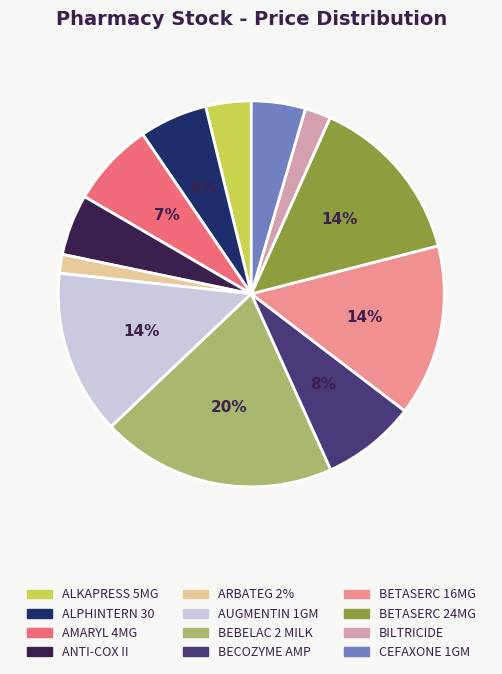

Do BETASERC 24MG and BETASERC 16MG together represent more than half of the pie?

No